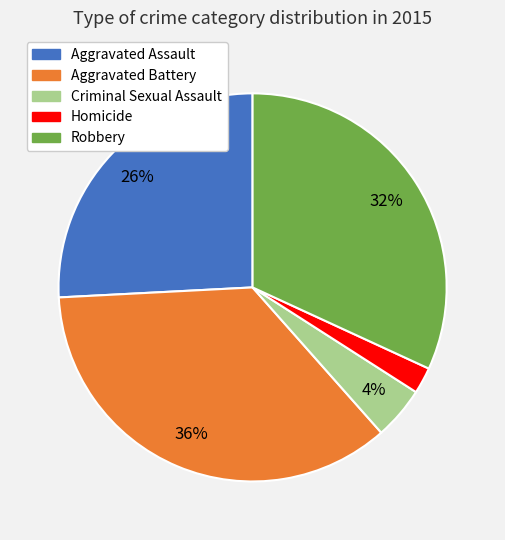

What percentage is the Robbery slice, to the nearest percent?

32%